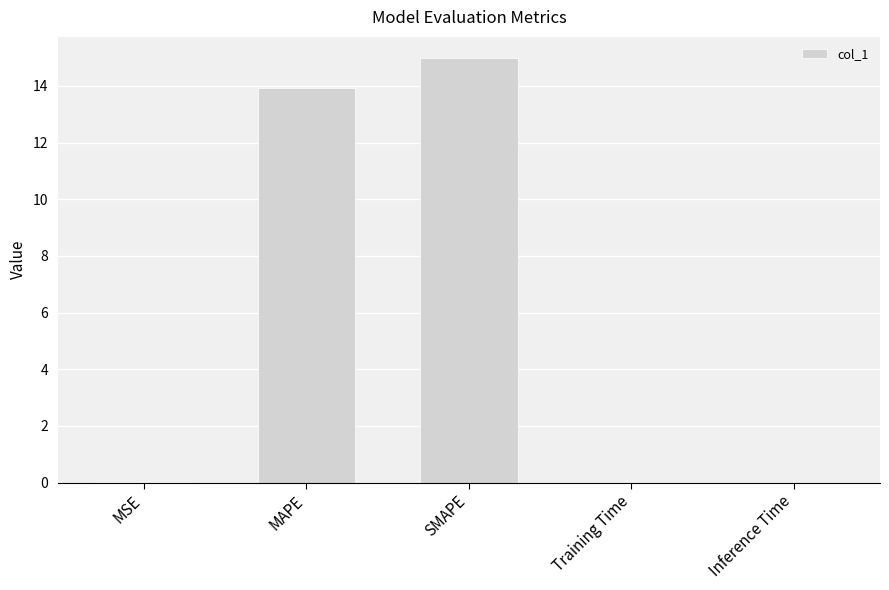

The chart shows a value of 0.0 at Inference Time. True or false?

True